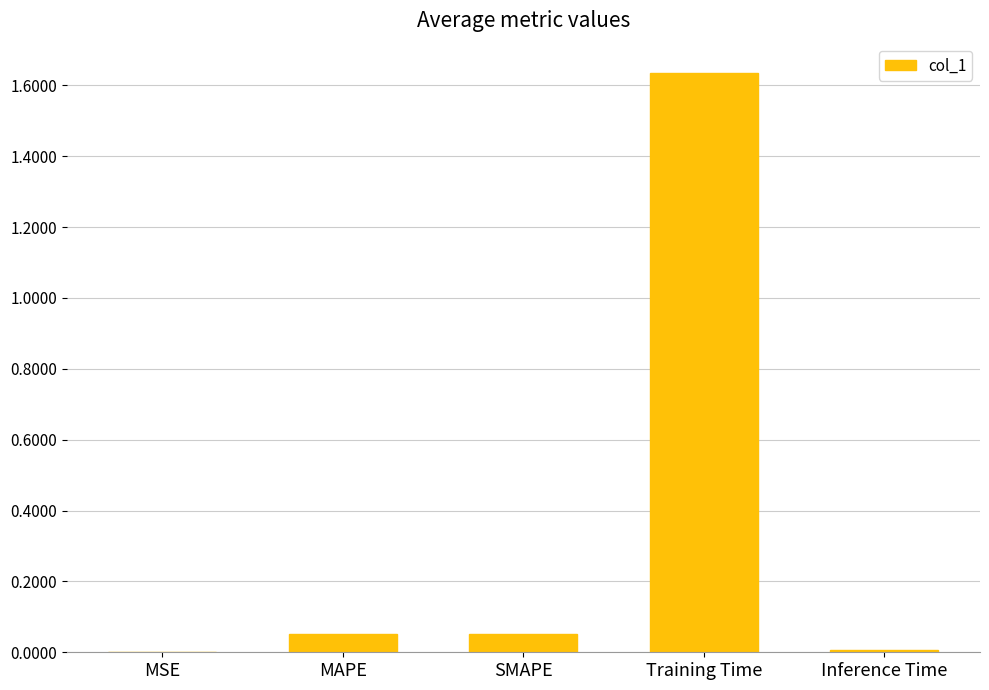

The value at Training Time is 0.8. True or false?

False